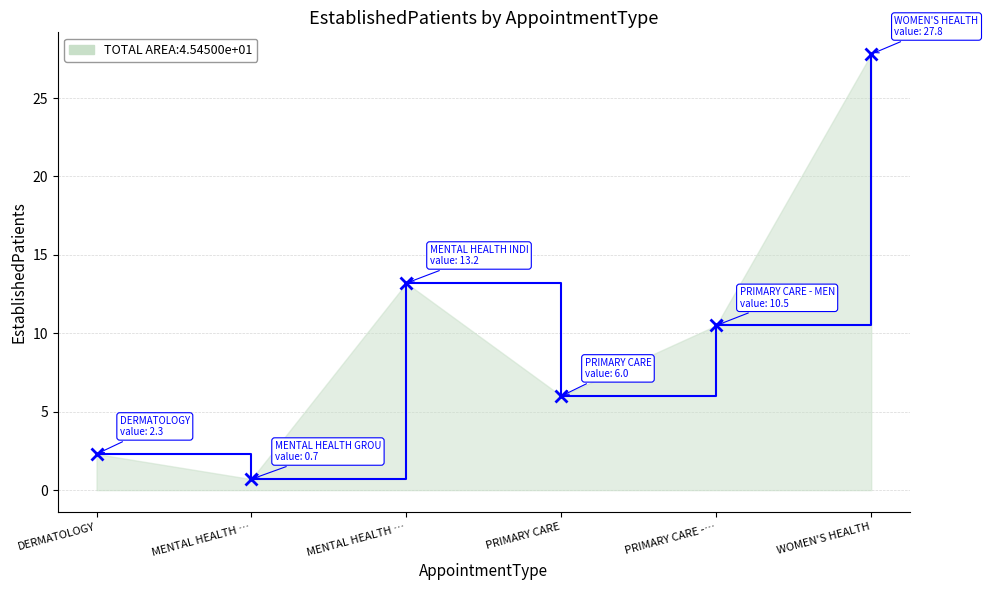

Count the number of categories in the chart.

6